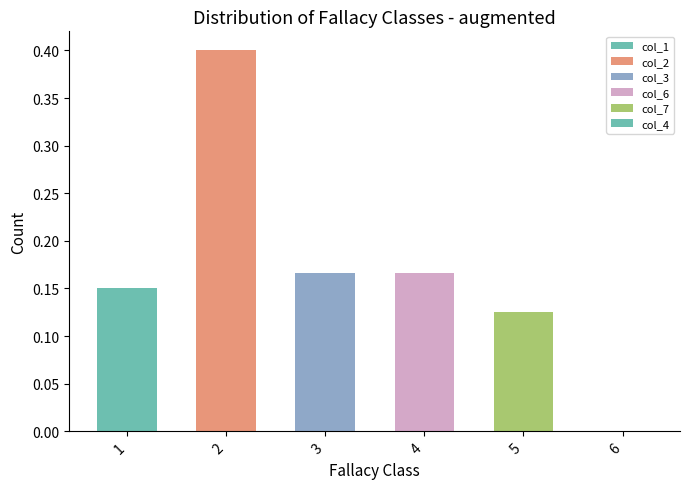

The value at 6 is 0.0. True or false?

True